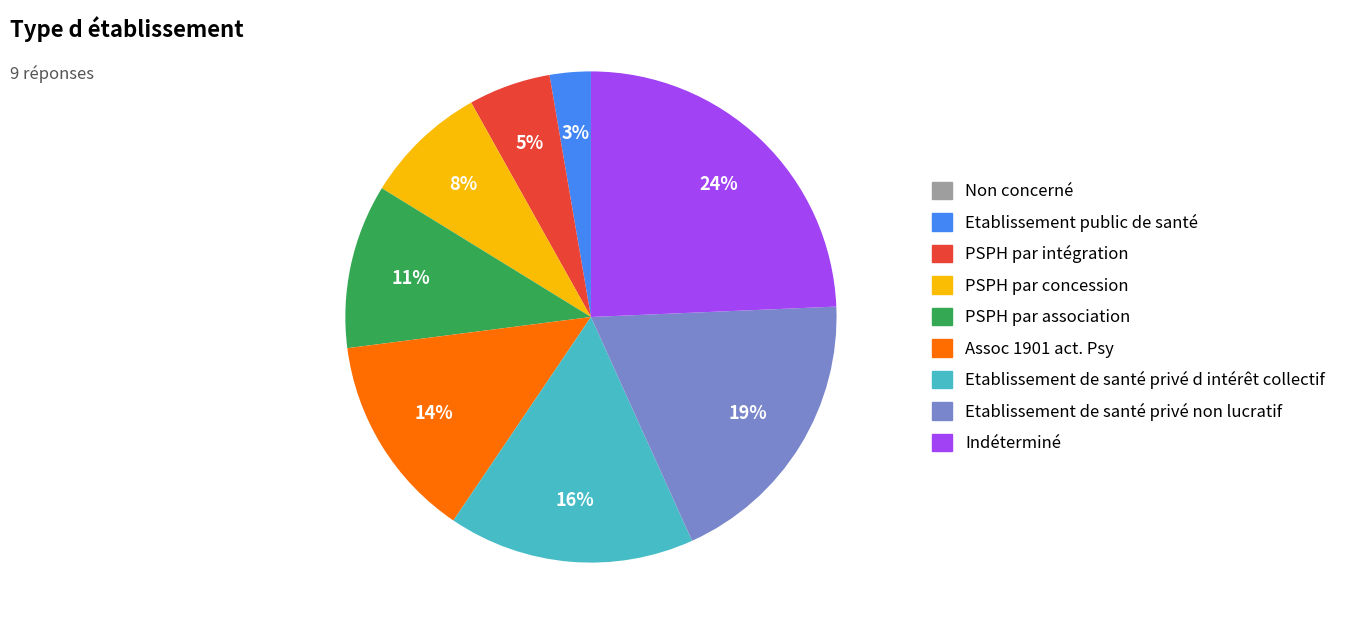

Do Assoc 1901 act. Psy and Etablissement de santé privé d intérêt collectif together represent more than half of the pie?

No